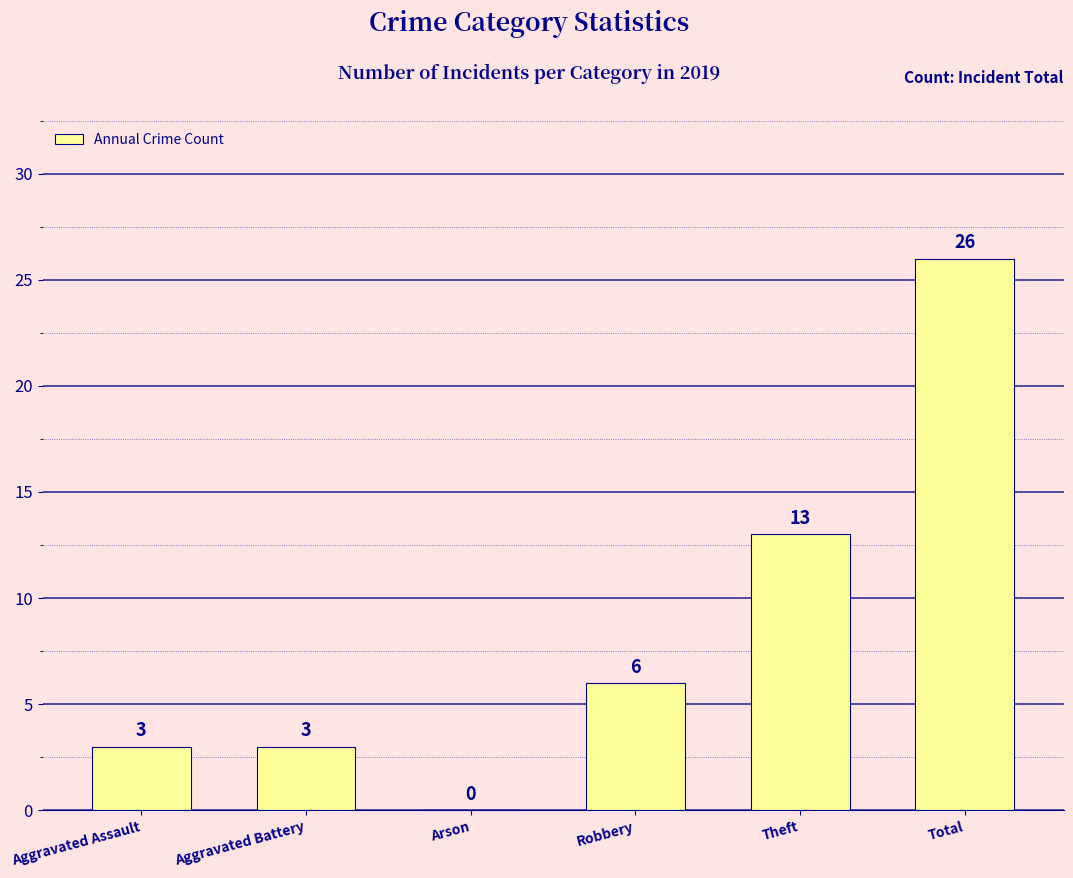

Reading left to right, transcribe all the data shown in this chart.

Aggravated Assault=3	Aggravated Battery=3	Arson=0	Robbery=6	Theft=13	Total=26